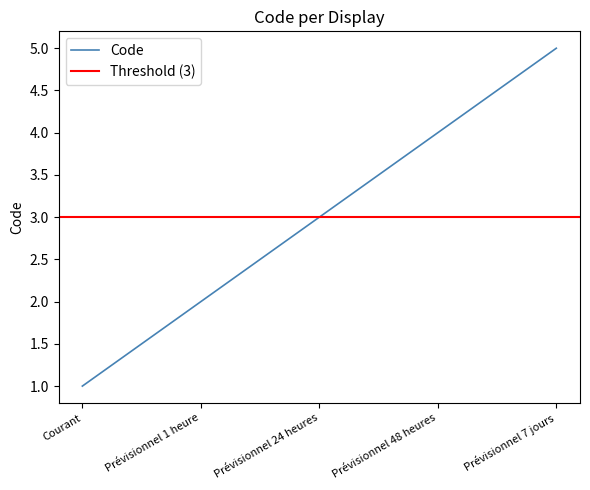

Reading left to right, what are all the values shown in this chart?

Courant=1	Prévisionnel 1 heure=2	Prévisionnel 24 heures=3	Prévisionnel 48 heures=4	Prévisionnel 7 jours=5